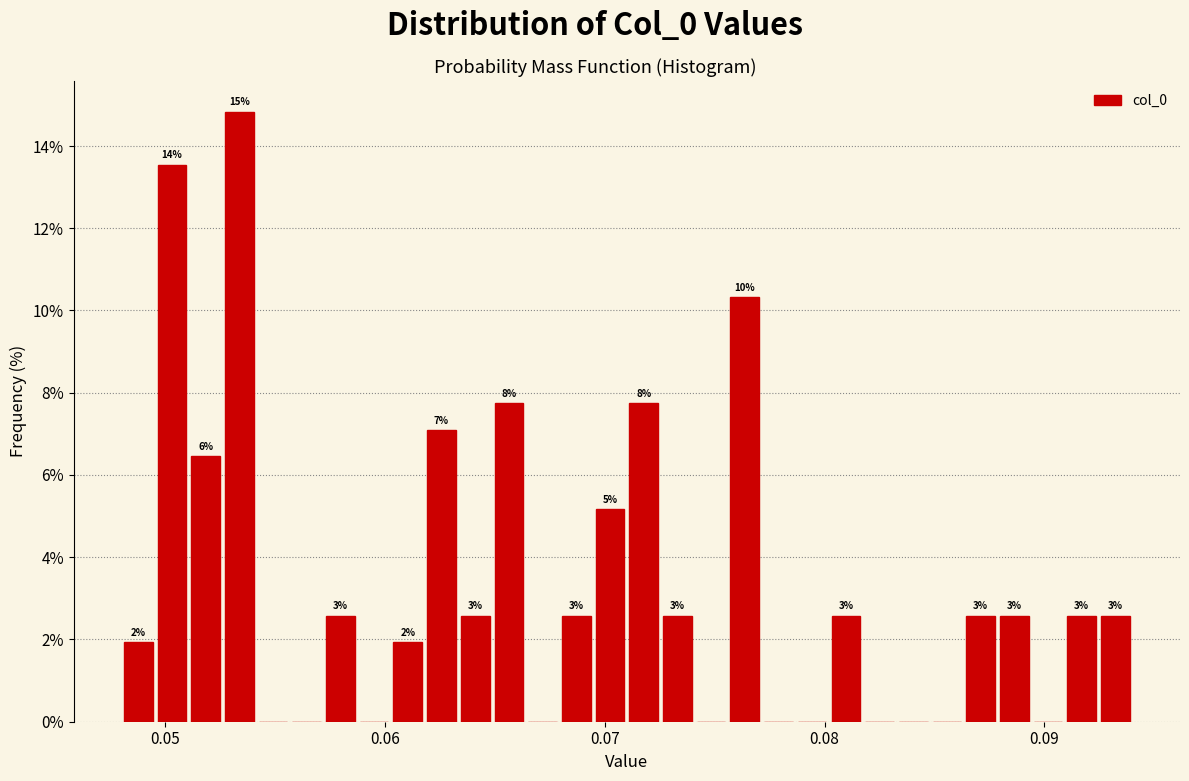

Around what value on the x-axis is the tallest bar? Give the approximate position of its centre, as read against the axis.

0.053